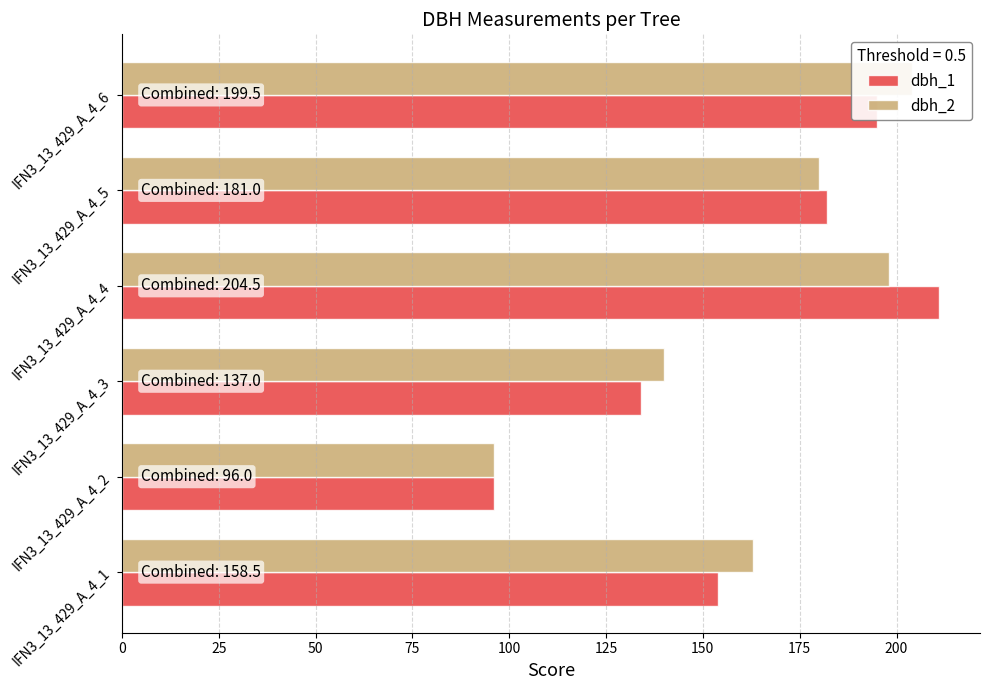

What is the average value of the dbh_2 series?

164